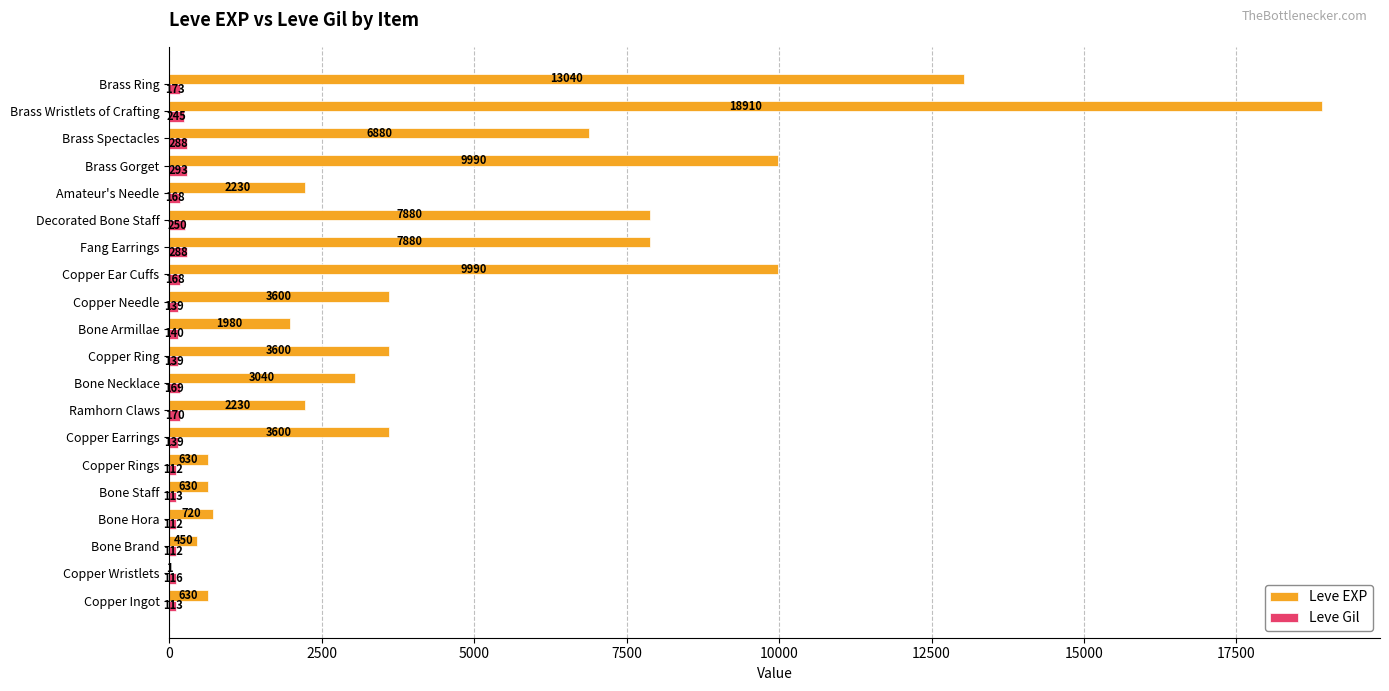

Count the number of categories in the chart.

20